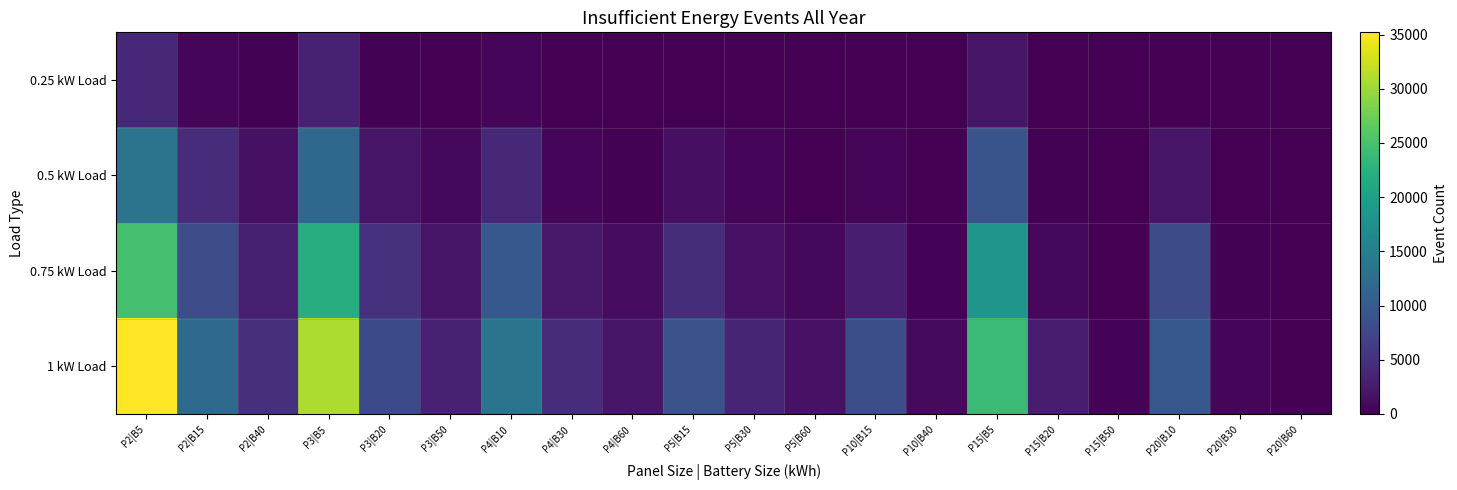

Which series has the largest range (max minus min)?

1 kW Load